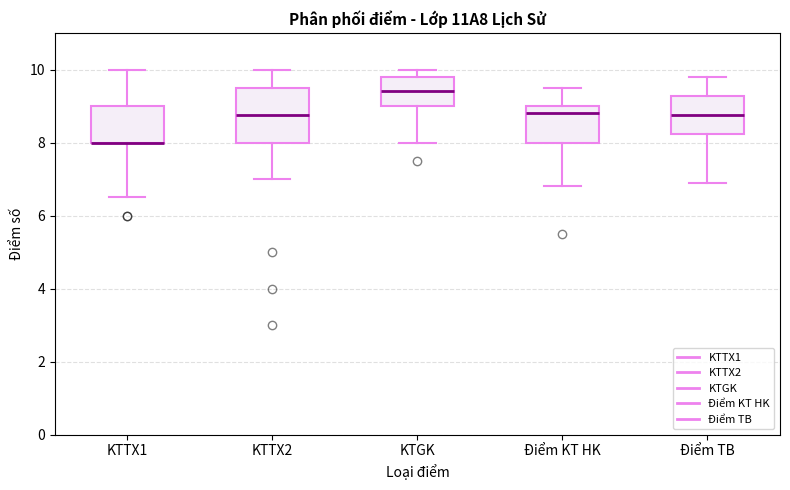

Where does the lower whisker of the box for Điểm TB end on the y-axis? The values are not printed on the chart, so give them approximately, as read against the axis.

7.0